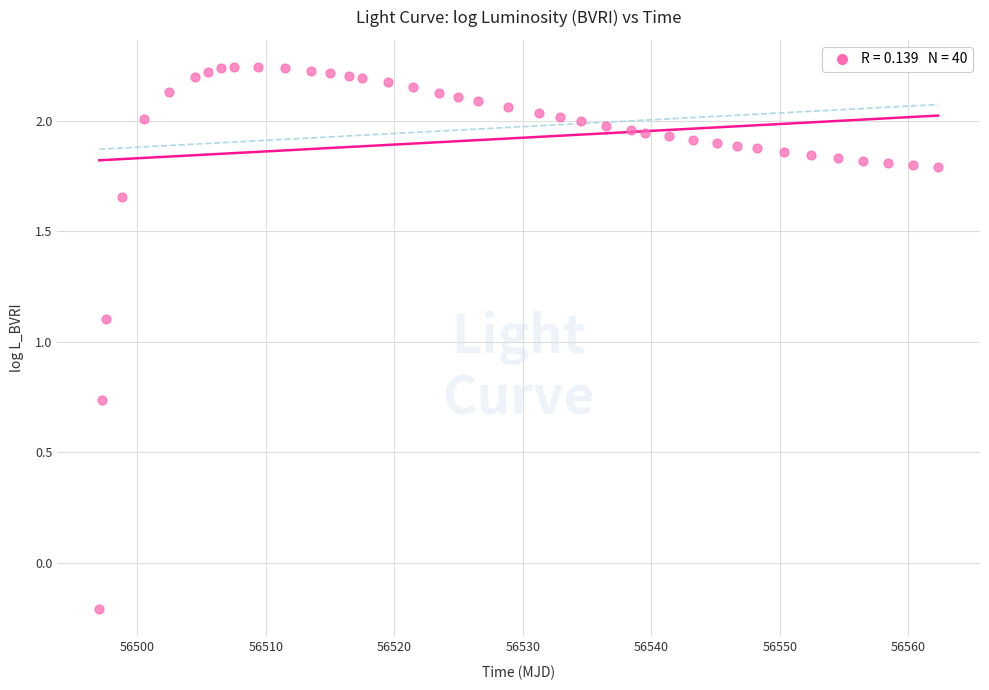

What Y value in the scatter plot is closest to 1?

1.1